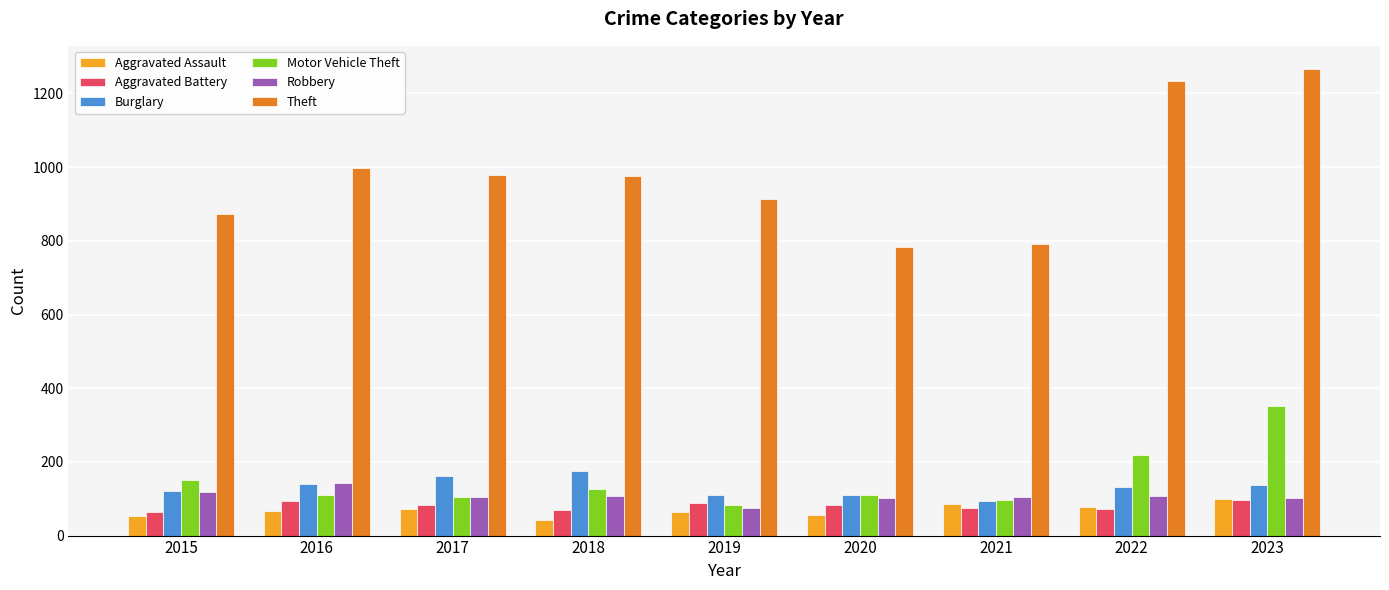

What is the value of the Robbery bar at the 8th from the left?

108